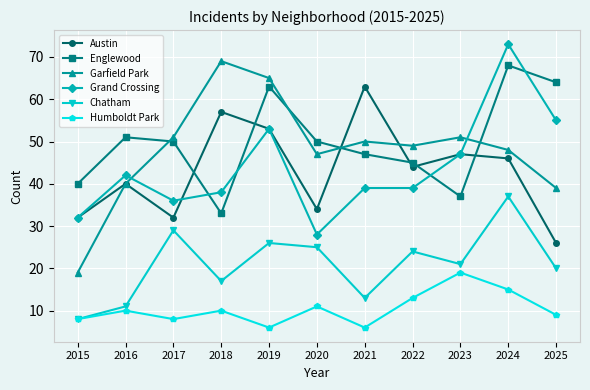

At 2018, list the series in order from smallest to largest.

Humboldt Park, Chatham, Englewood, Grand Crossing, Austin, Garfield Park